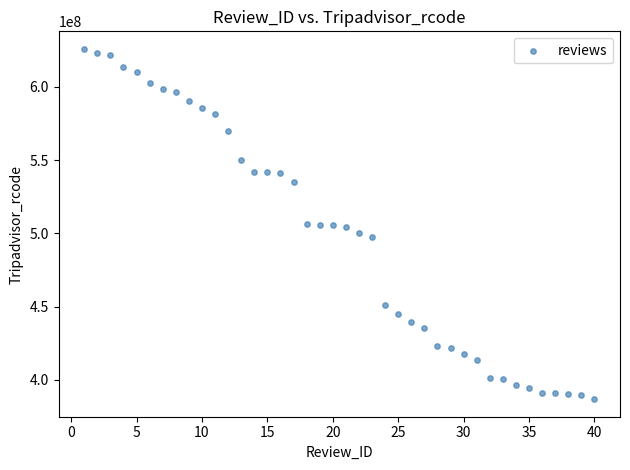

What is the range of X values (max minus min)?

39